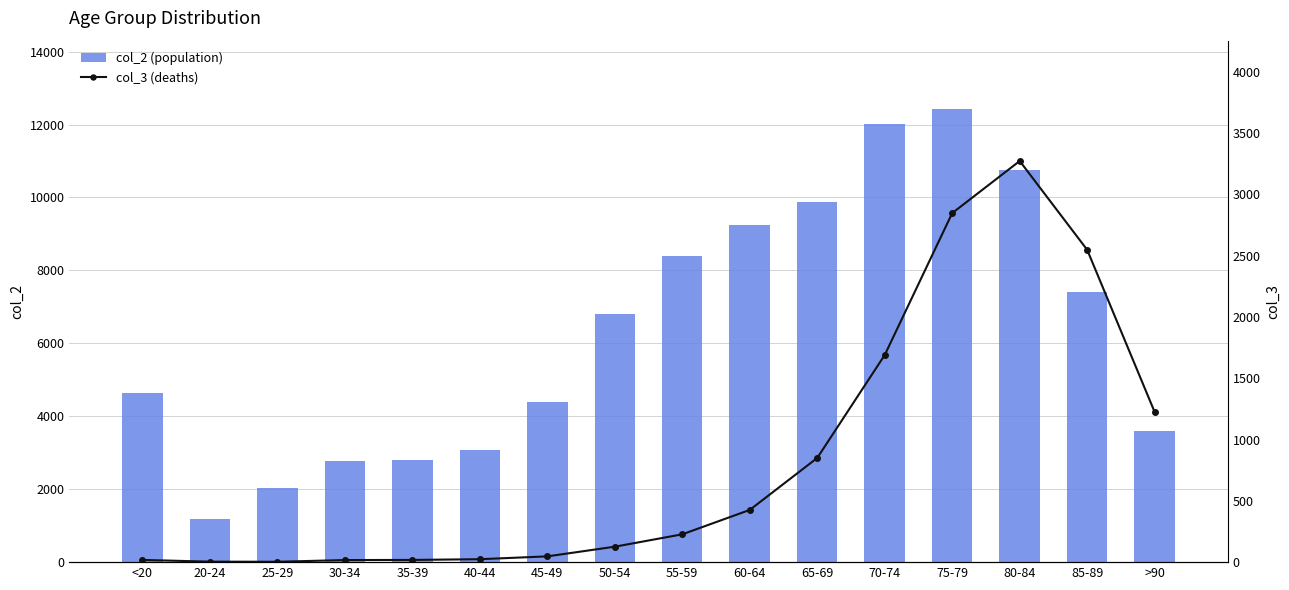

How many data points in col_2 (population) are less than 6803?

8